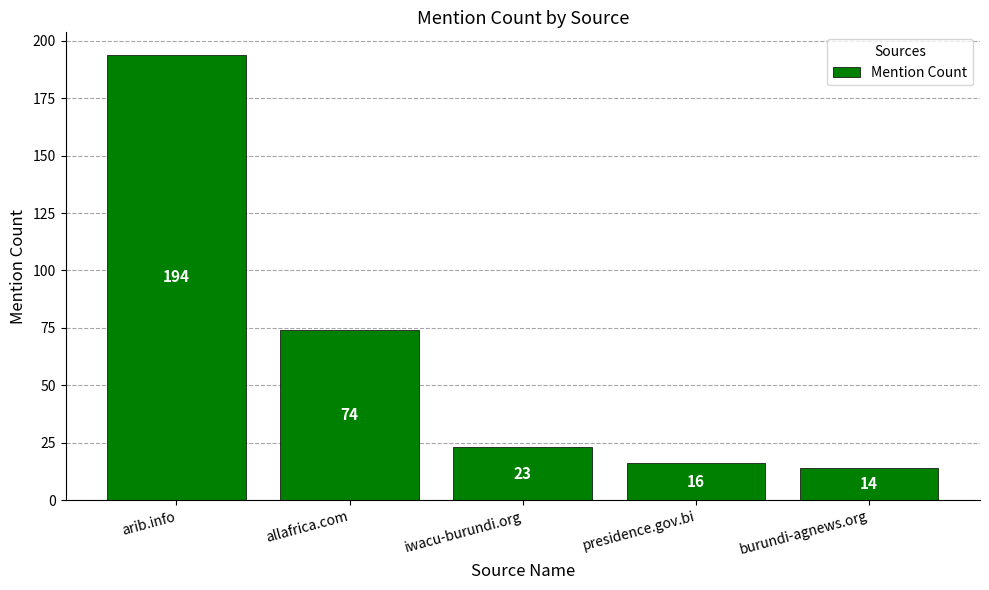

Reading left to right, what are all the values shown in this chart?

arib.info=194	allafrica.com=74	iwacu-burundi.org=23	presidence.gov.bi=16	burundi-agnews.org=14